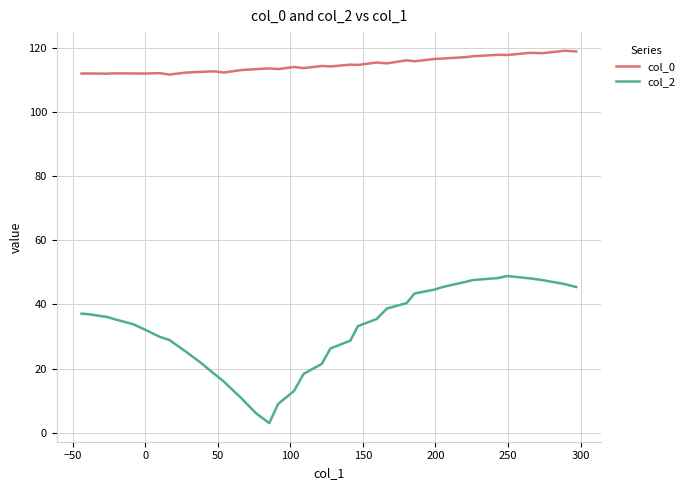

The value of col_2 at 23 is 5.6. True or false?

False